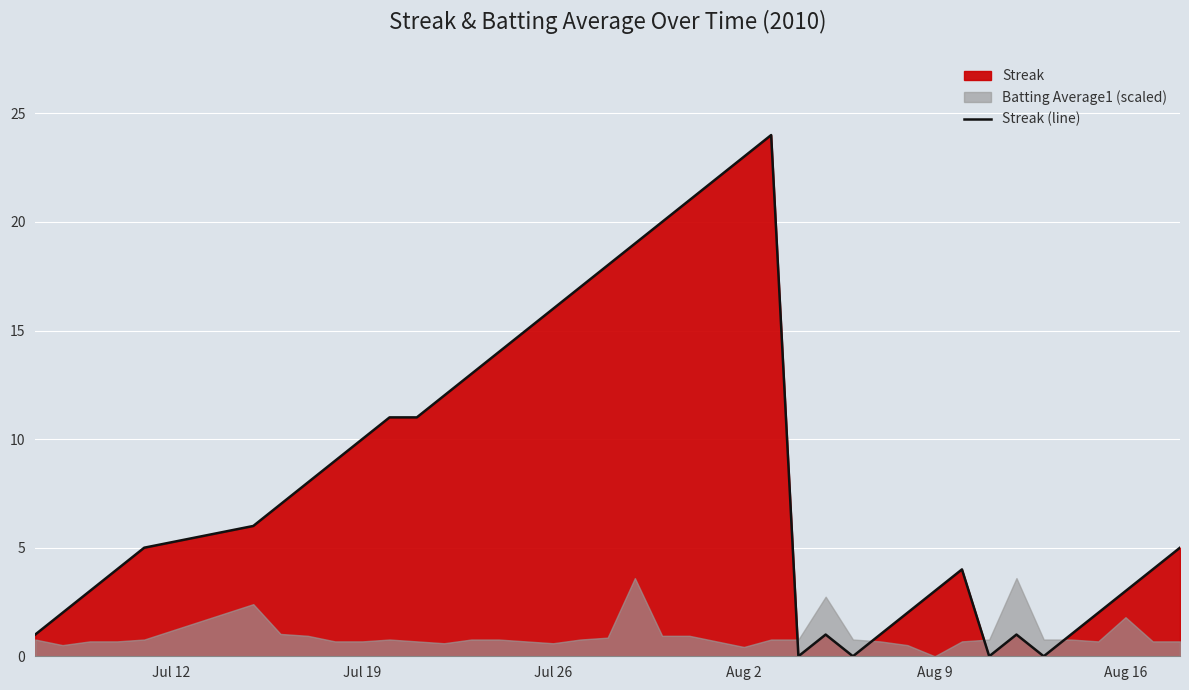

What is the maximum value for Streak (line)?

24